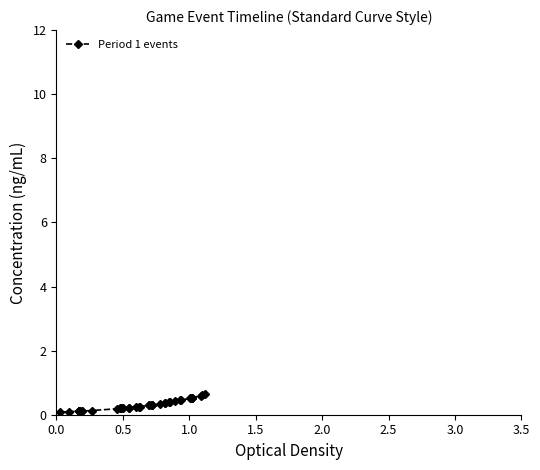

True or false: the data has more than 1 interior local peaks.

False